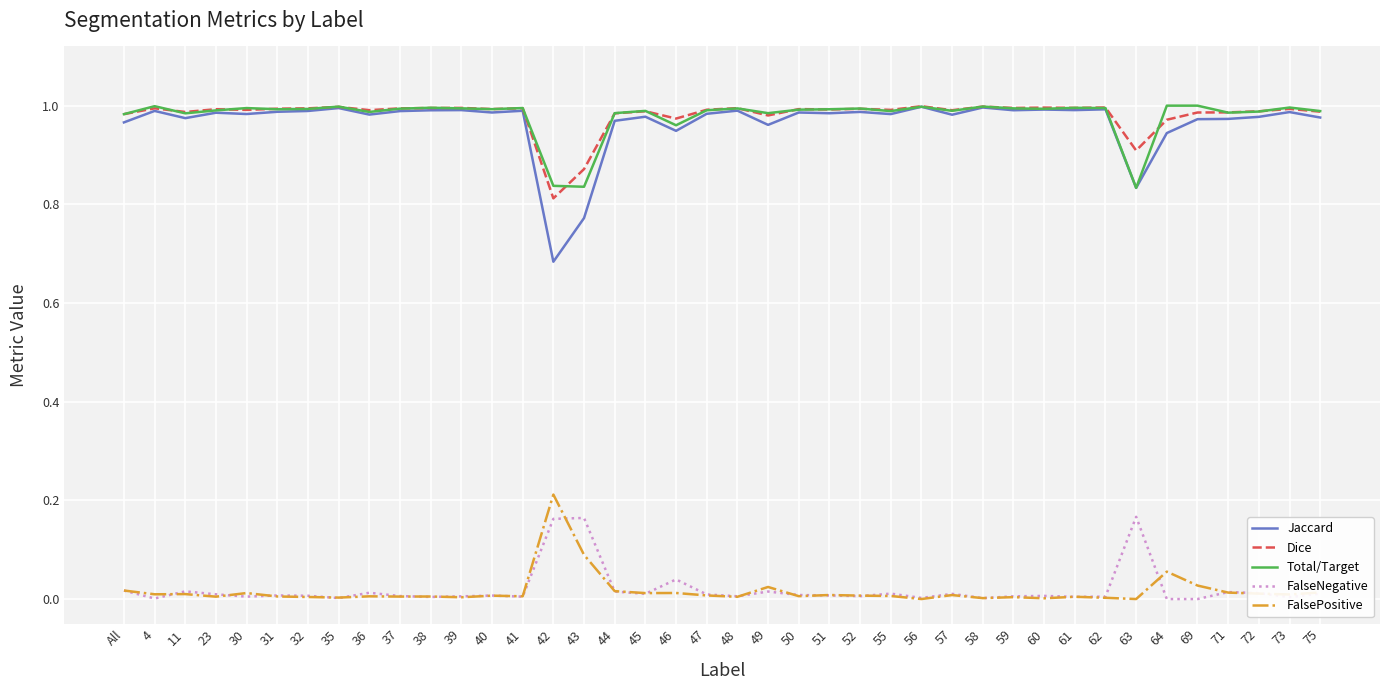

True or false: FalseNegative has a value of 0.0 at All.

True